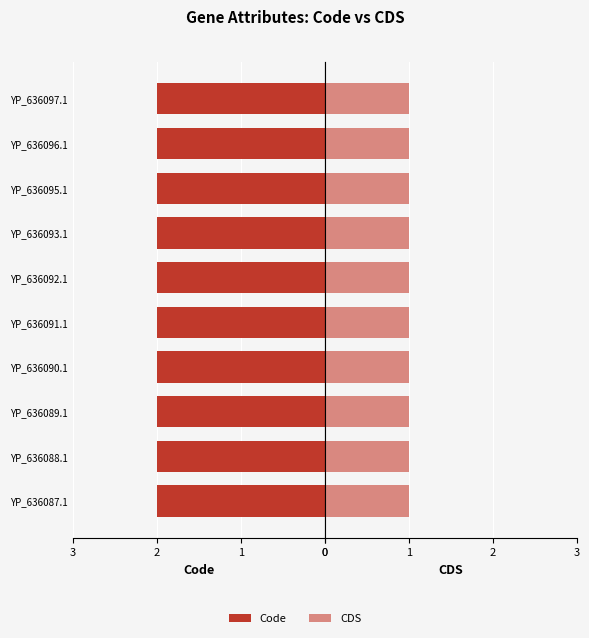

Between YP_636092.1 and YP_636093.1, which is larger?

YP_636092.1